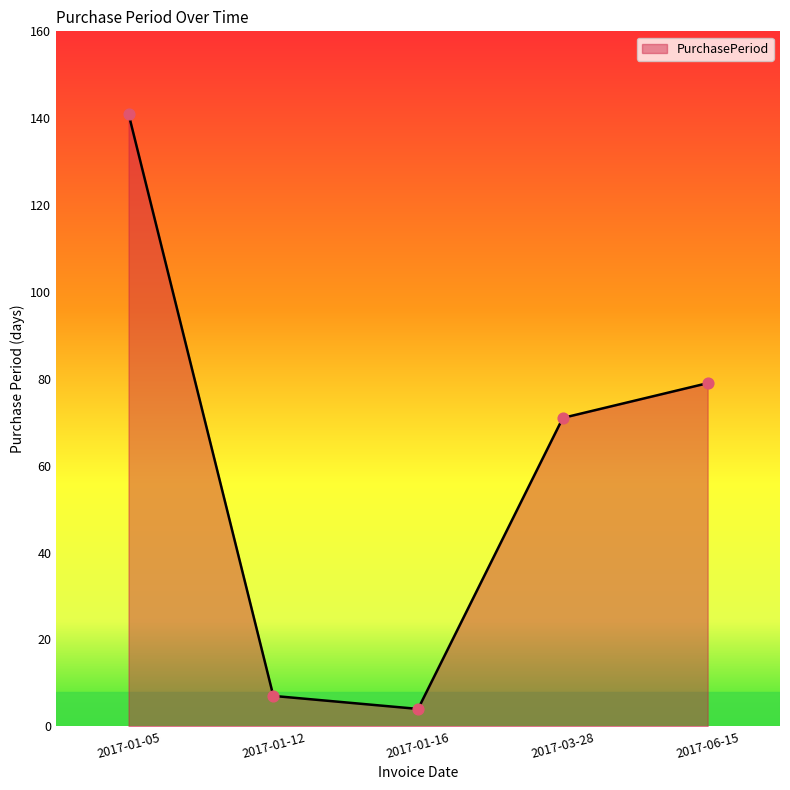

Between 2017-01-12 and 2017-01-05, which is larger?

2017-01-05